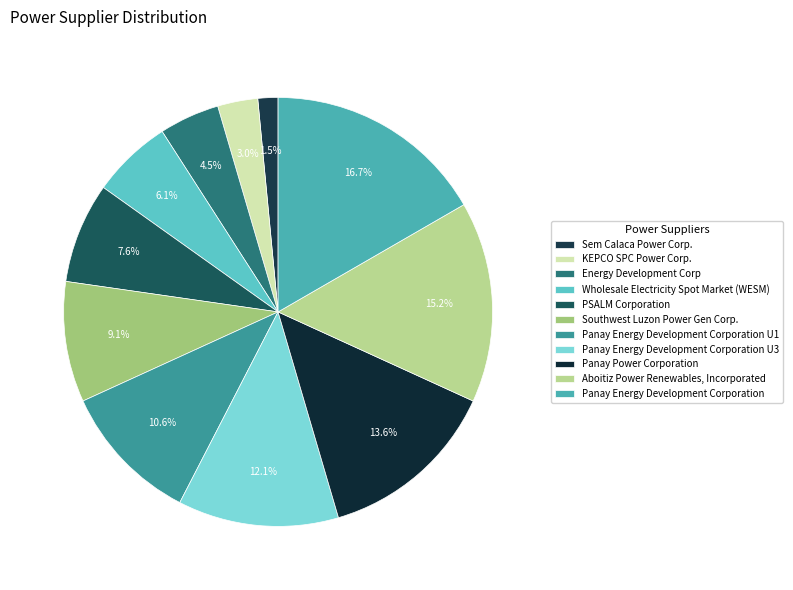

Approximately how many times larger is the value at Panay Energy Development Corporation U3 compared to Aboitiz Power Renewables, Incorporated?

0.8